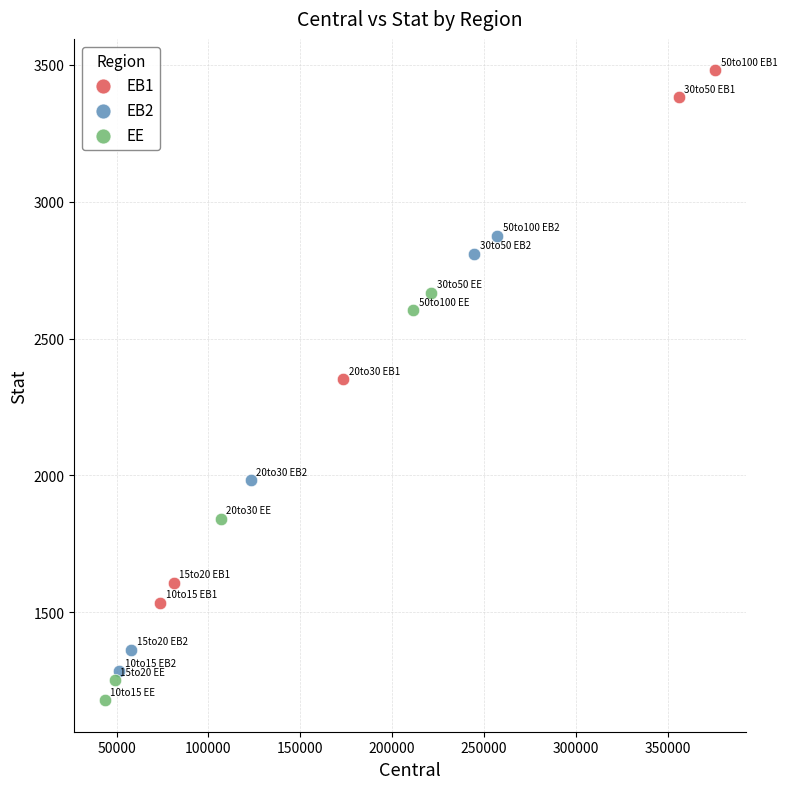

Which series contains the lowest Y value?

EE